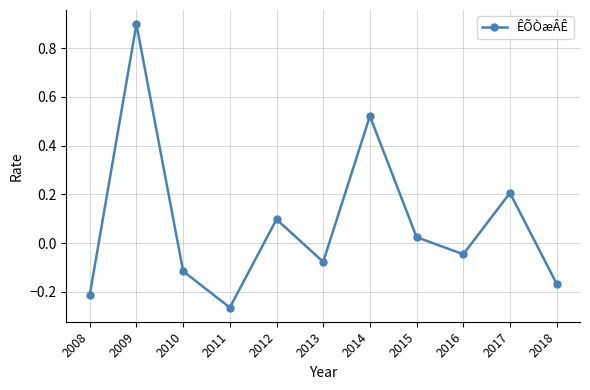

Rank the categories by value from lowest to highest.

2011, 2008, 2018, 2010, 2013, 2016, 2015, 2012, 2017, 2014, 2009